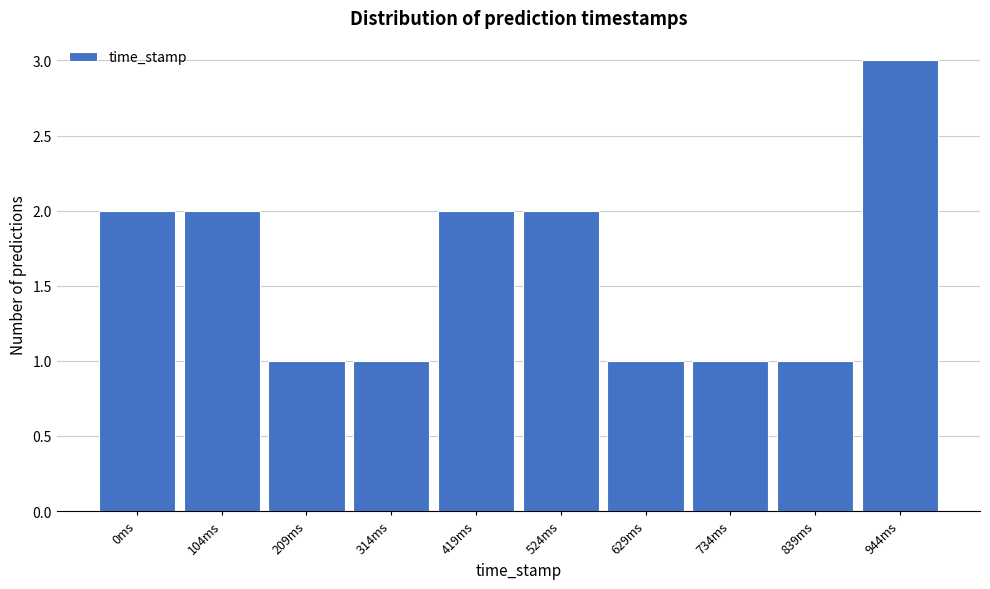

Reading left to right, transcribe all the data shown in this chart.

2	2	1	1	2	2	1	1	1	3